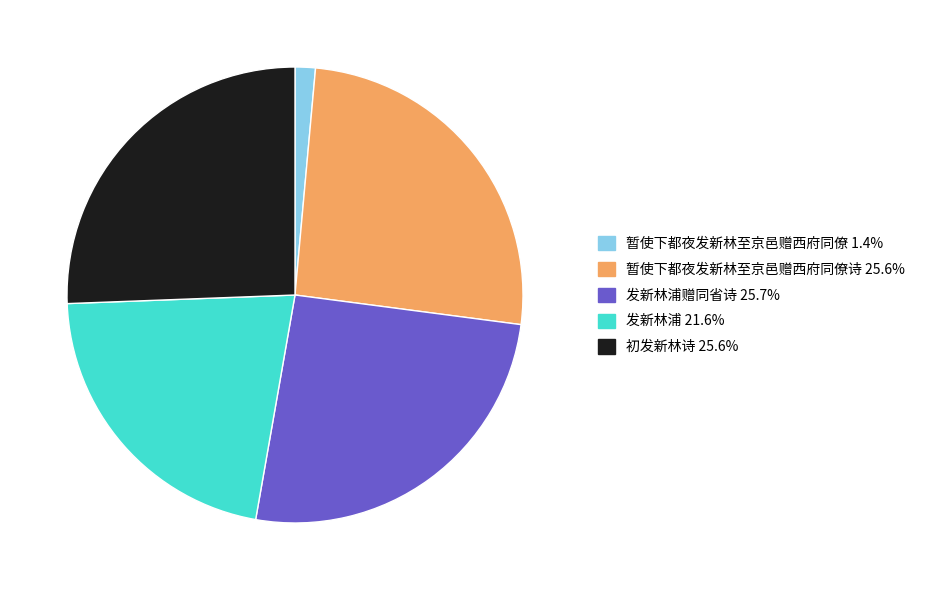

Is there a majority slice in this chart?

No